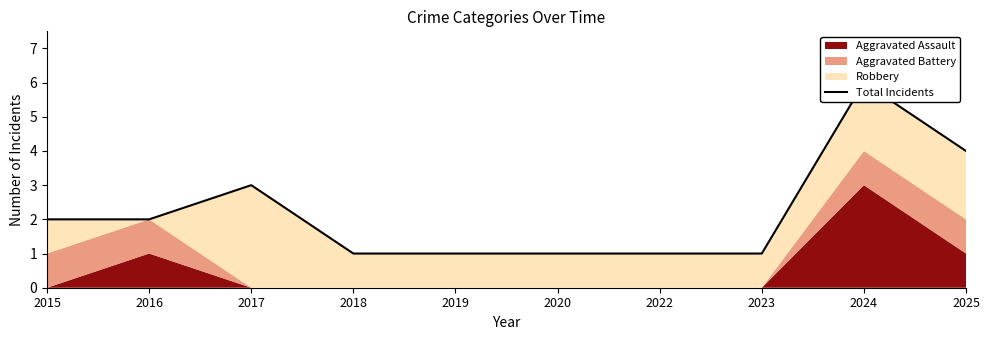

Is it true that the value at 2025 is 6?

False